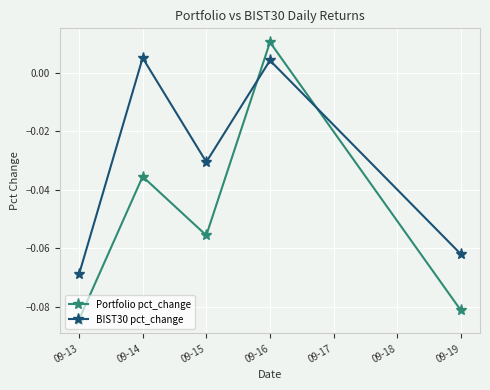

What is the sum of all Portfolio pct_change values?

-0.2